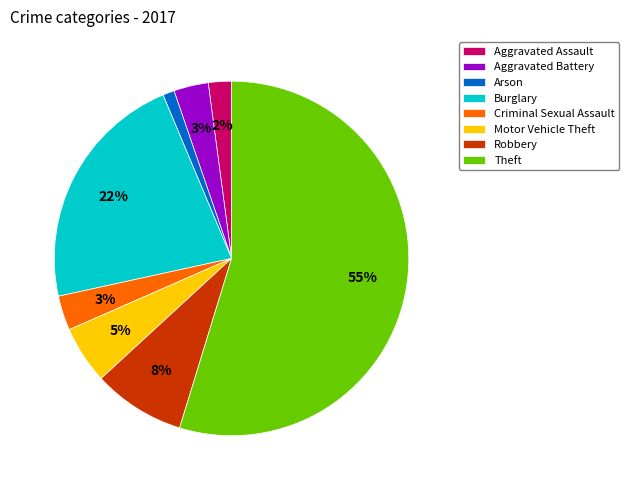

Combined, do Criminal Sexual Assault and Motor Vehicle Theft account for over 50%?

No